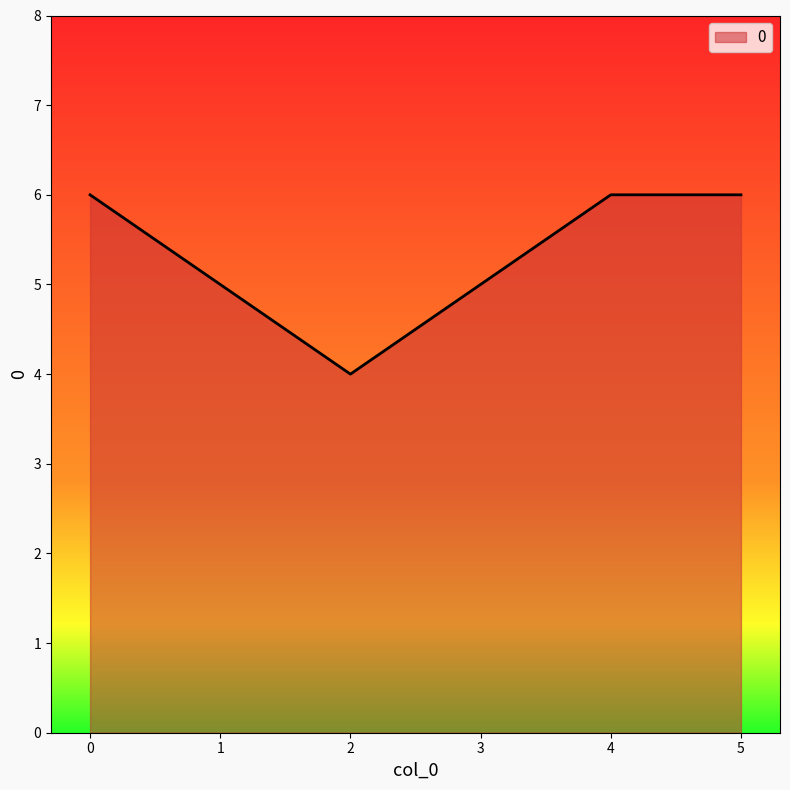

How many categories are shown in the chart?

6